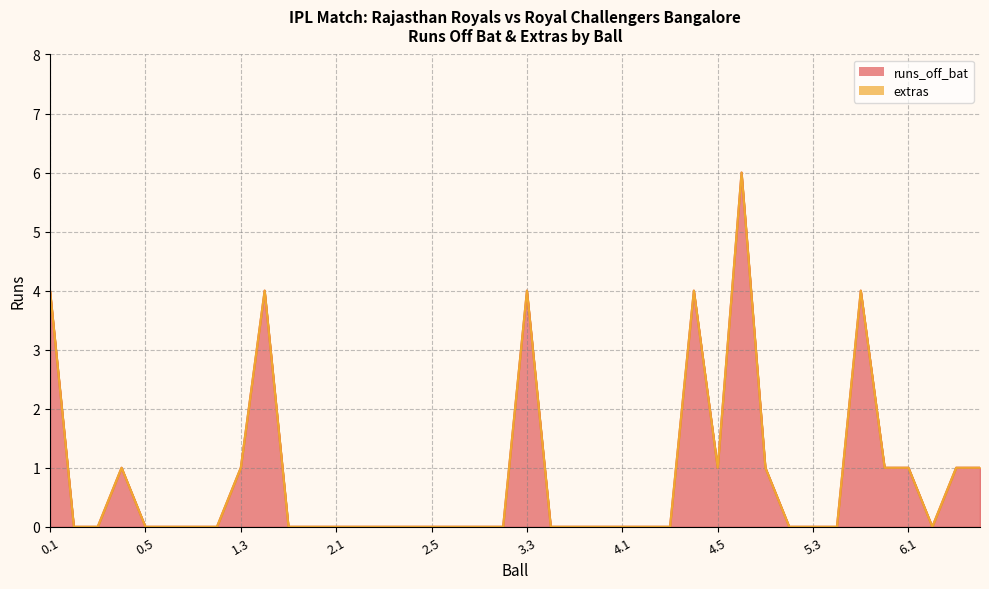

Reading left to right, list all the values displayed in this chart.

0.1=4	0.2=0	0.3=0	0.4=1	0.5=0	0.6=0	1.1=0	1.2=0	1.3=1	1.4=4	1.5=0	1.6=0	2.1=0	2.2=0	2.3=0	2.4=0	2.5=0	2.6=0	3.1=0	3.2=0	3.3=4	3.4=0	3.5=0	3.6=0	4.1=0	4.2=0	4.3=0	4.4=4	4.5=1	4.6=6	5.1=1	5.2=0	5.3=0	5.4=0	5.5=4	5.6=1	6.1=1	6.2=0	6.3=1	6.4=1